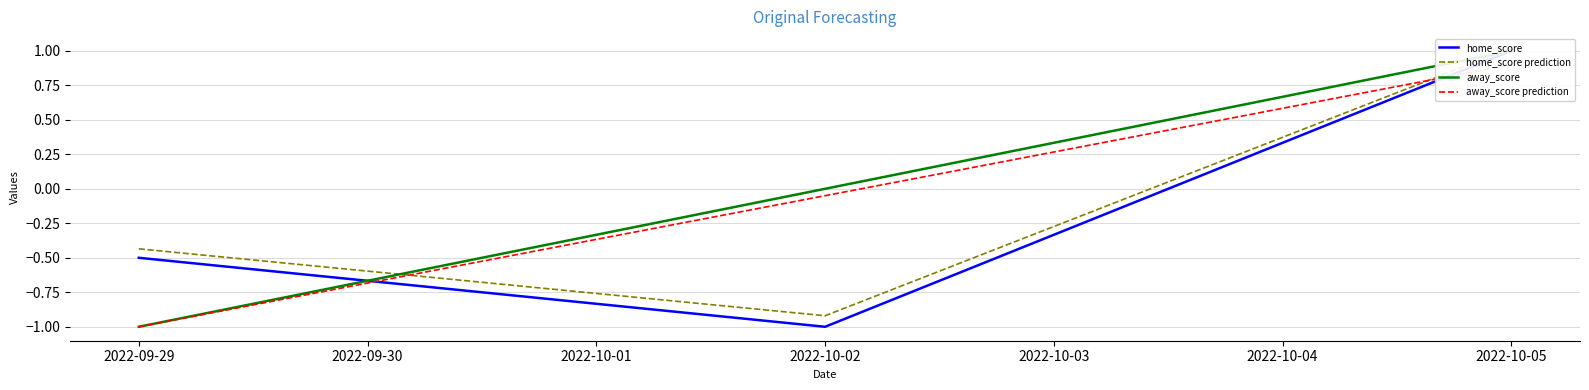

Is the value of away_score at 2022-10-05 greater than the value of home_score prediction at 2022-09-29?

Yes